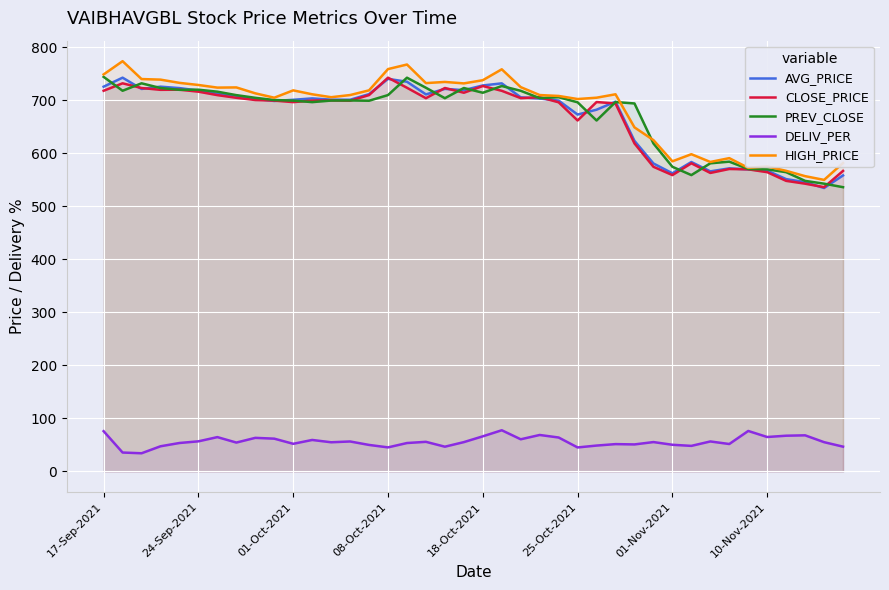

Reading left to right, extract all data points from this chart.

AVG_PRICE: 725.8	742.8	721.5	725.8	723.1	718.5	712.4	708.8	702.7	698.8	701.0	703.7	701.3	701.1	711.8	740.5	735.1	711.3	721.6	719.2	728.1	732.1	705.7	703.5	699.5	673.2	682.4	697.5	623.6	580.9	562.4	583.7	566.0	571.7	569.8	567.3	551.4	545.7	534.6	558.4
CLOSE_PRICE: 718.1	732.1	723.2	719.9	720.1	716.4	709.9	704.8	700.6	699.5	696.6	699.6	699.8	699.2	710.0	742.8	723.8	704.0	723.3	714.4	727.0	718.0	704.2	706.0	696.3	662.0	696.8	694.1	618.7	574.6	559.0	581.2	563.0	570.5	569.9	564.5	548.1	542.8	536.2	566.9
PREV_CLOSE: 744.3	718.1	732.1	723.2	719.9	720.1	716.4	709.9	704.8	700.6	699.5	696.6	699.6	699.8	699.2	710.0	742.8	723.8	704.0	723.3	714.4	727.0	718.0	704.2	706.0	696.3	662.0	696.8	694.1	618.7	574.6	559.0	581.2	584.4	570.5	569.9	564.5	548.1	542.8	536.2
DELIV_PER: 75.9	35.6	34.2	47.4	53.6	56.7	64.7	54.4	63.3	61.8	52.1	59.3	55.0	56.5	50.0	45.3	53.5	55.8	46.6	55.2	66.2	77.6	60.6	68.7	64.0	45.2	48.7	51.5	50.9	55.3	50.2	48.2	56.5	51.7	76.3	64.9	67.3	68.1	55.2	46.7
HIGH_PRICE: 748.9	773.9	740.2	739.1	733.0	729.0	724.0	724.4	713.2	705.0	718.9	711.5	706.0	710.0	718.9	759.0	767.6	732.5	734.8	732.0	738.0	758.6	725.0	710.0	708.3	702.5	705.0	711.5	649.0	625.0	585.0	598.4	583.8	591.0	572.6	575.4	567.0	557.0	550.0	581.8